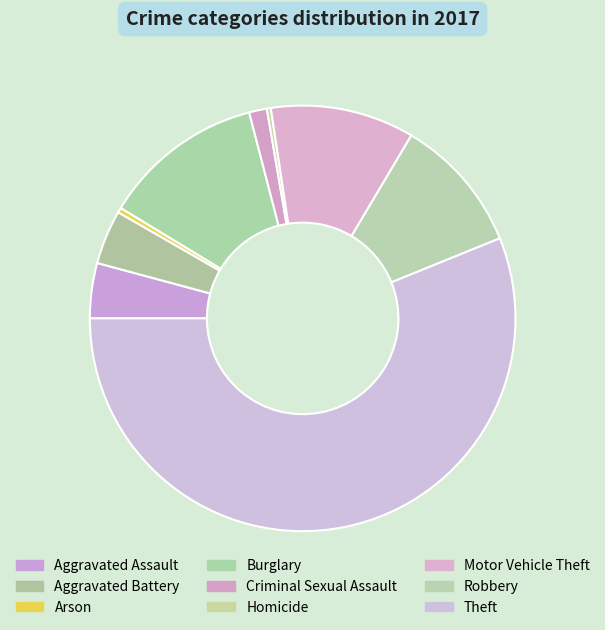

What percentage is the Aggravated Assault slice, to the nearest percent?

4%